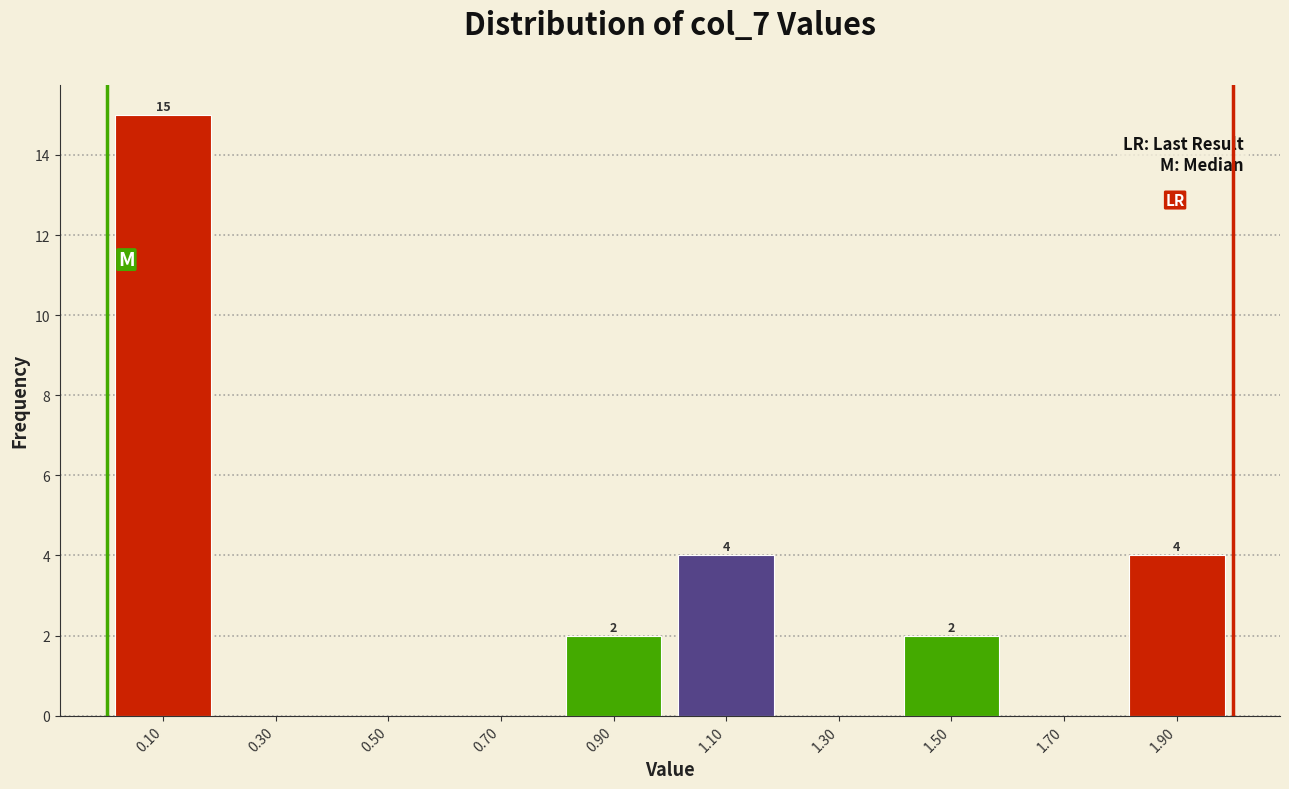

Which range on the x-axis has the tallest bar?

0.0 to 0.2